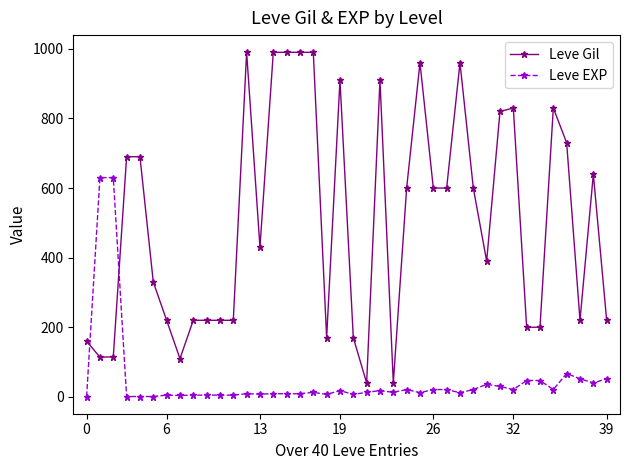

True or false: Leve Gil has more than 0 interior local peaks.

True